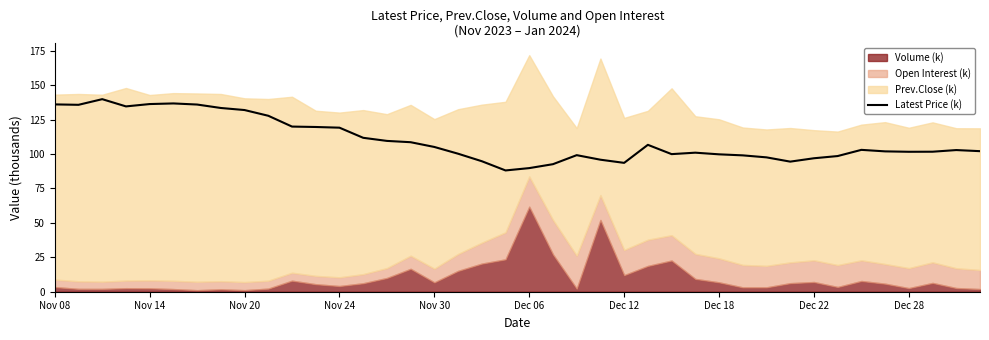

What is the highest value of the Latest Price (k) series?

139.8